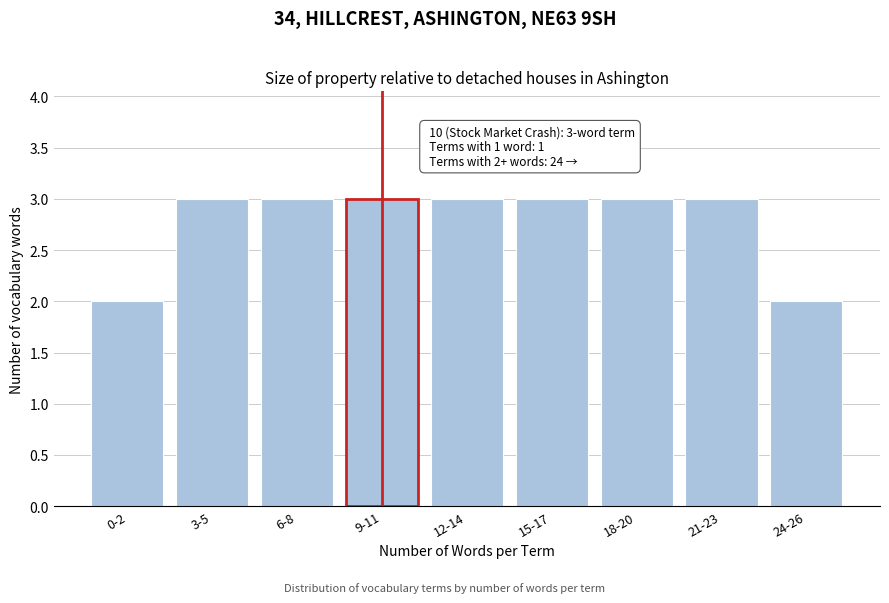

Reading left to right, transcribe all the data shown in this chart.

2	3	3	3	3	3	3	3	2